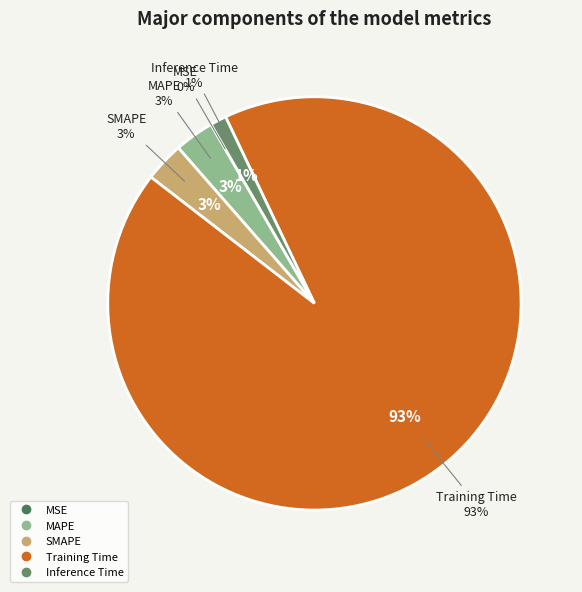

To the nearest percent, what portion does SMAPE represent?

3%